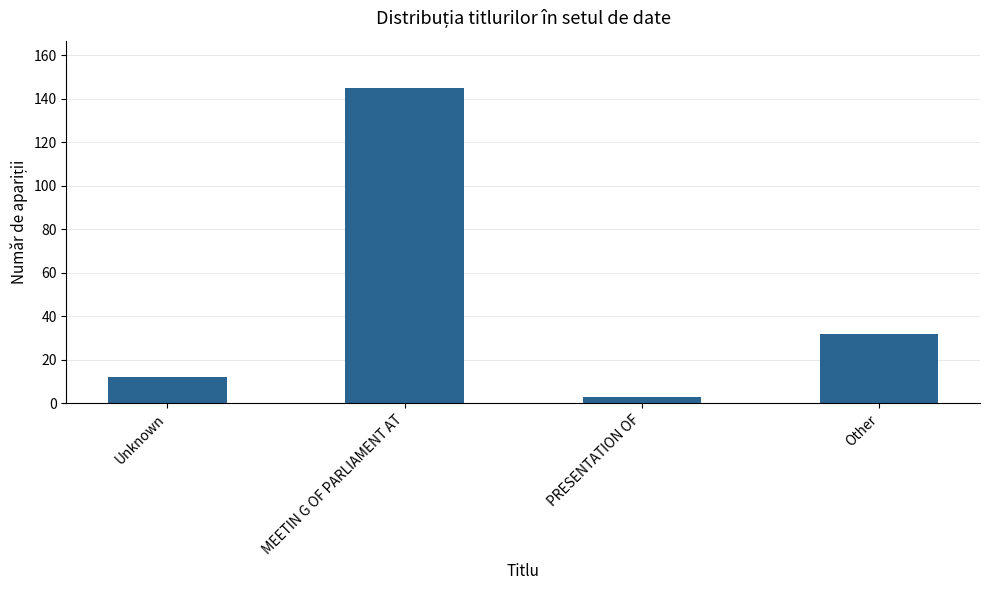

Are the bars horizontal?

No